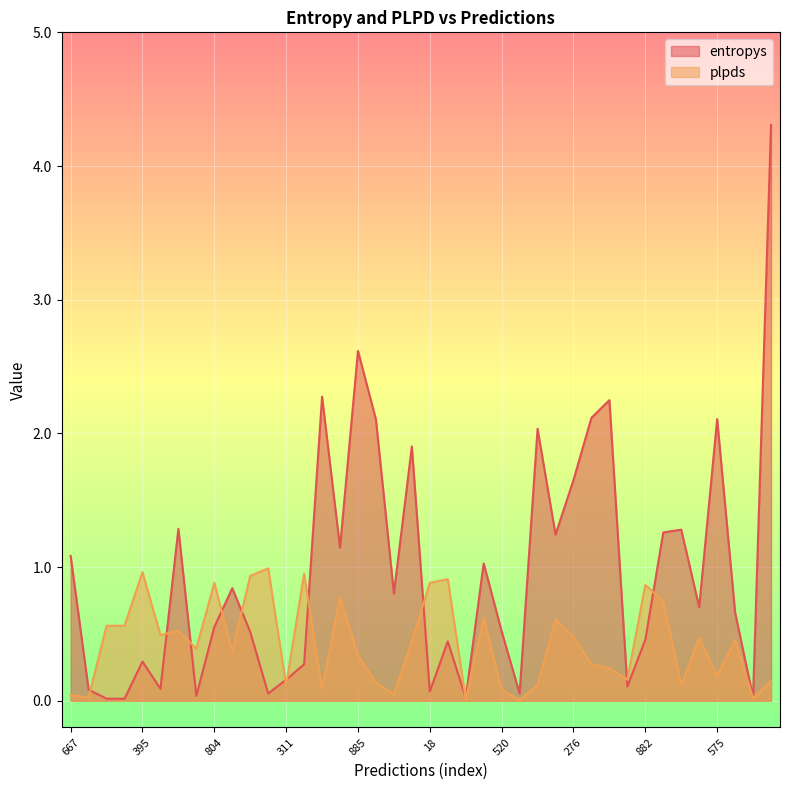

What is the sum of the plpds values at 361 and 882?

1.3